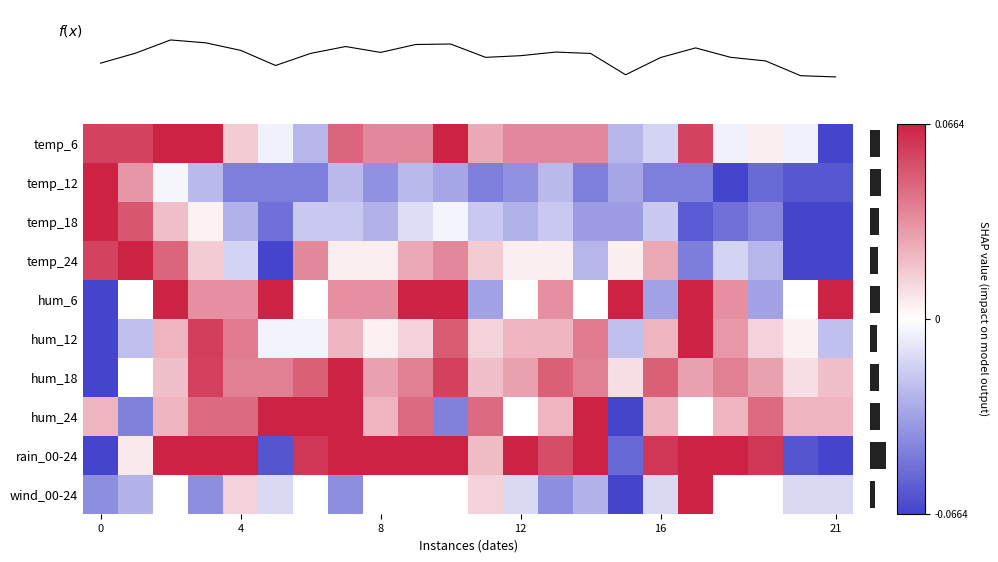

At how many categories does at least one series exceed 0?

22